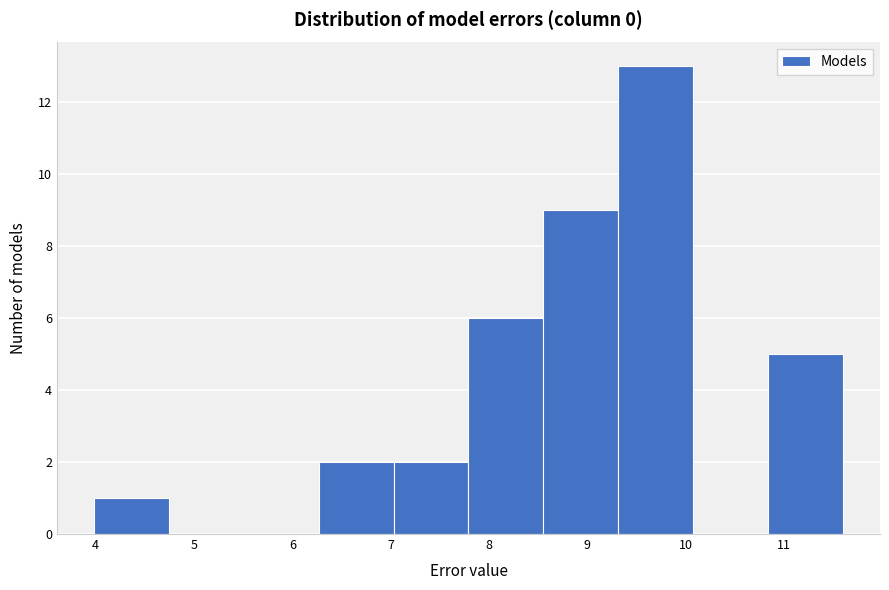

Over which range of the x-axis is the bar tallest?

9.3 to 10.1